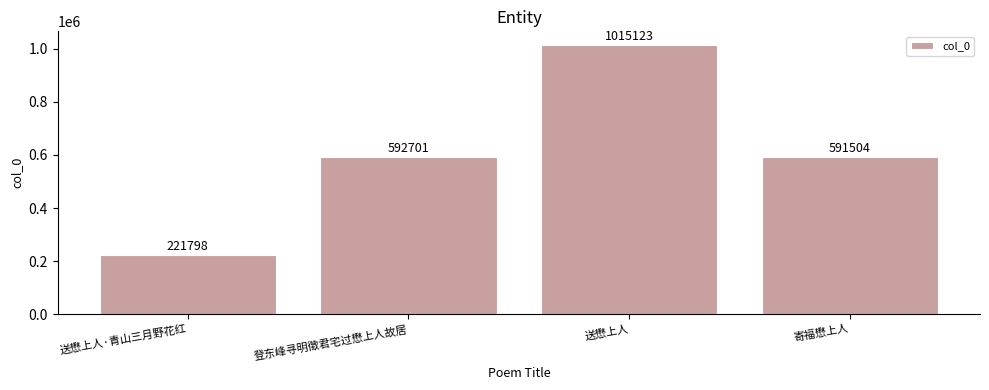

Read the value at 登东峰寻明徵君宅过懋上人故居, to the nearest 10.

592700